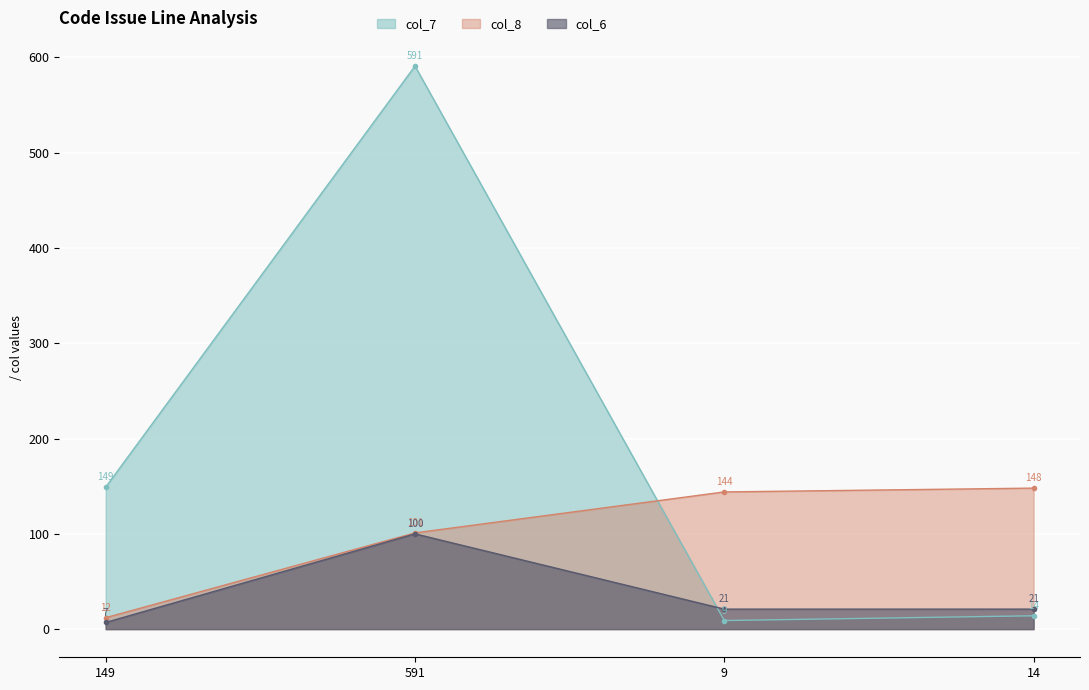

At which category is the sum across all series the highest?

591